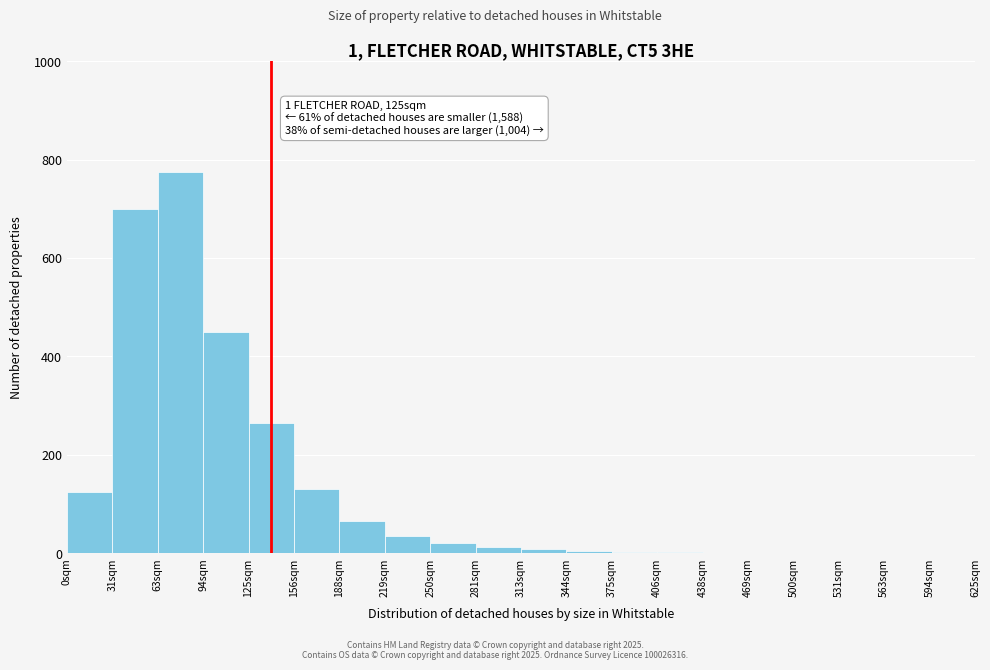

Is it true that the value at 219sqm is 35?

True